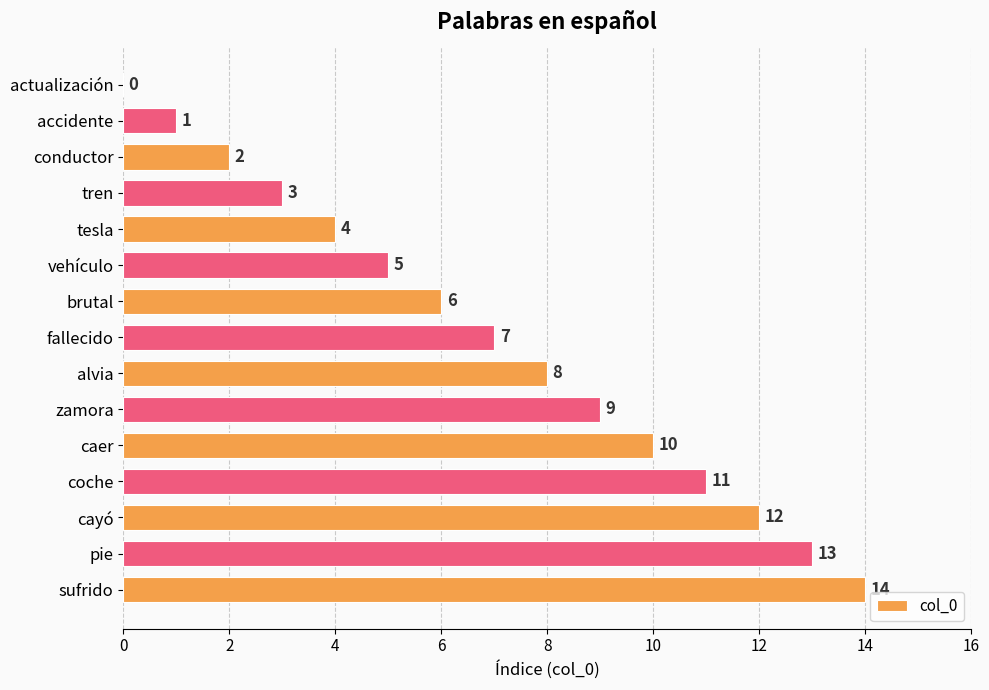

What is the sum of the values at vehículo and accidente?

6